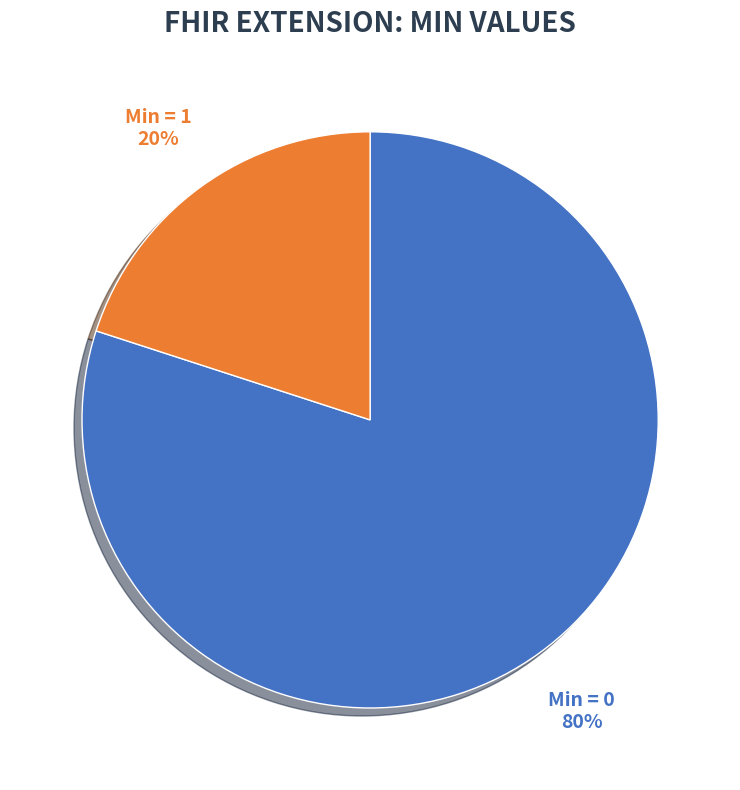

To the nearest percent, what is the average slice percentage?

50%